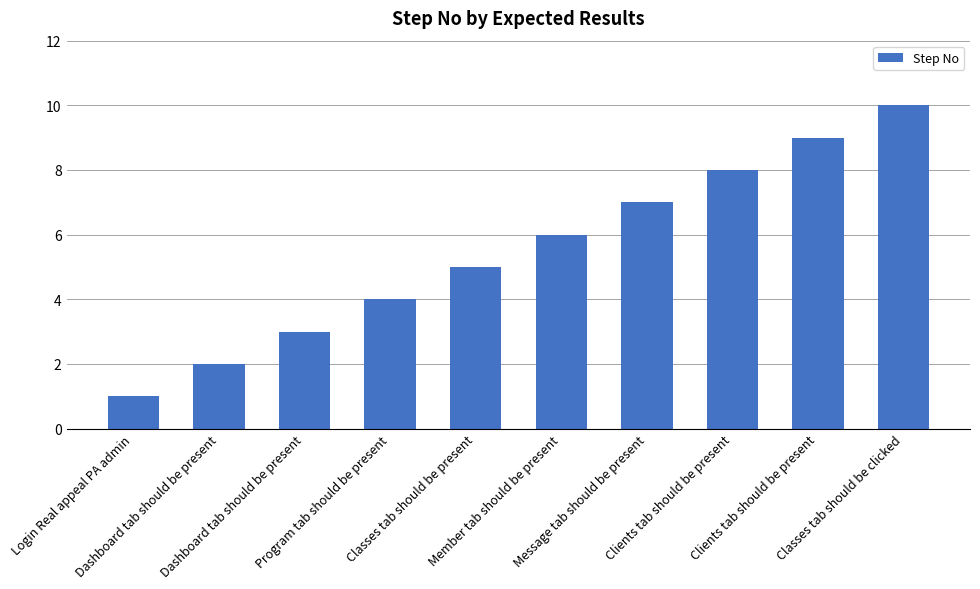

What is the sum of the values at Clients tab should be present and Member tab should be present?

15